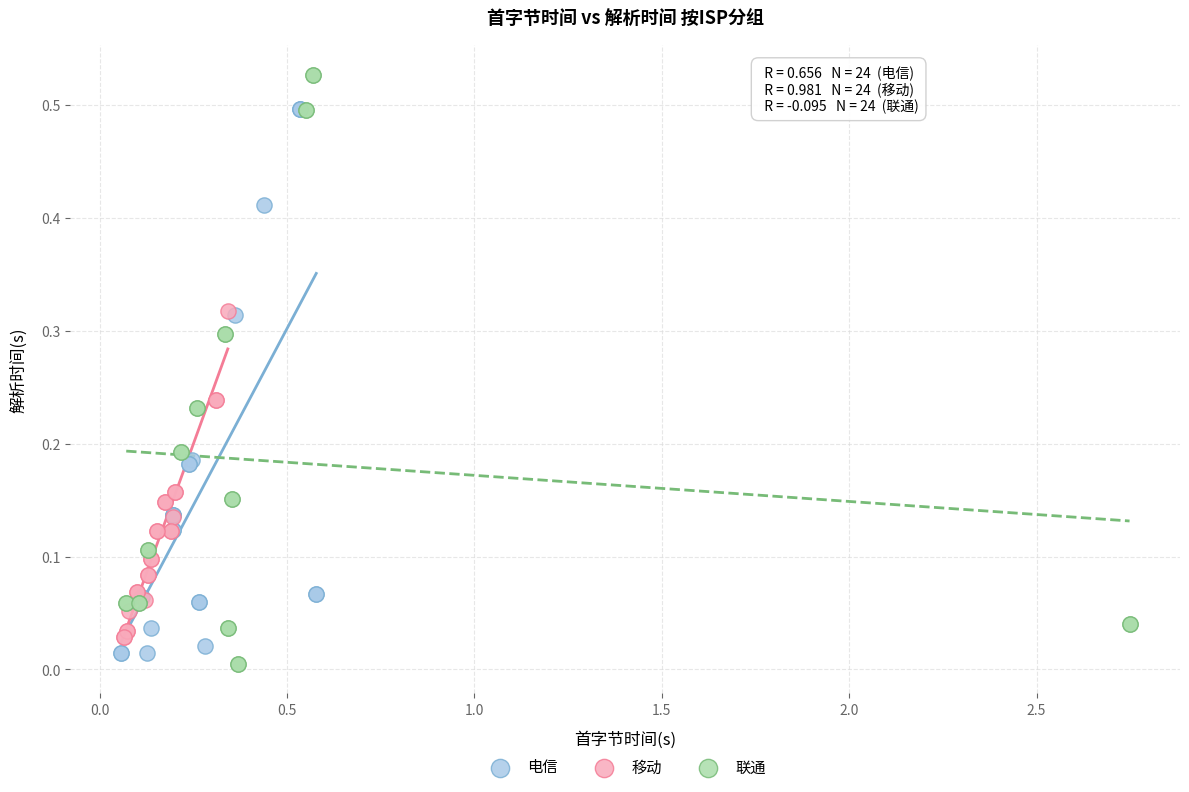

Which series contains the lowest Y value?

联通